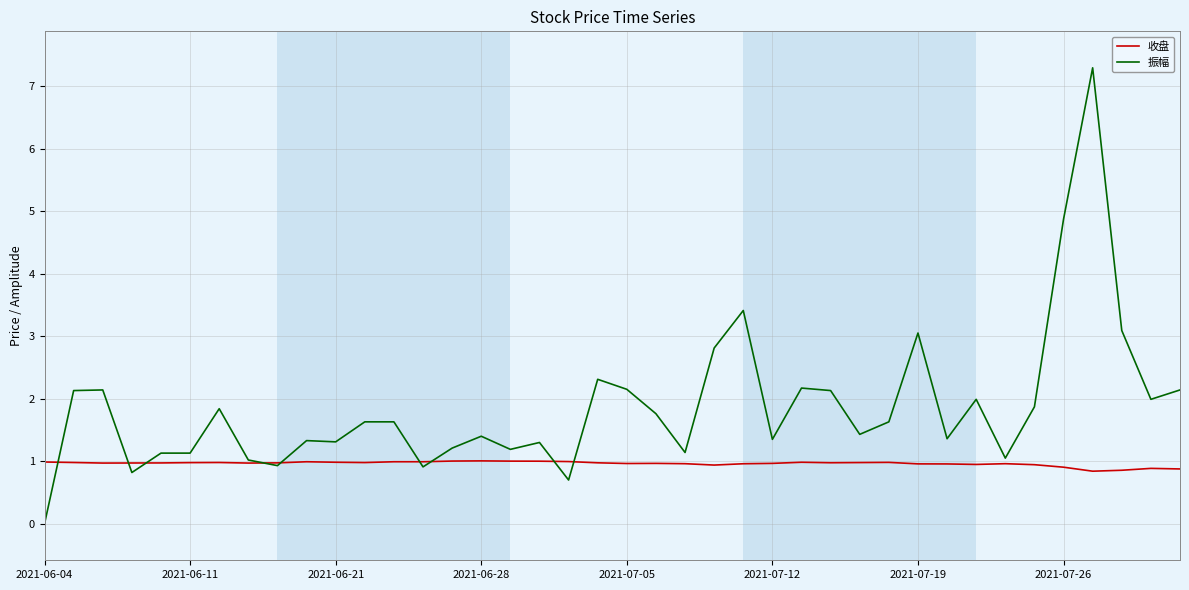

Rank the series by their maximum value, from highest to lowest.

振幅, 收盘